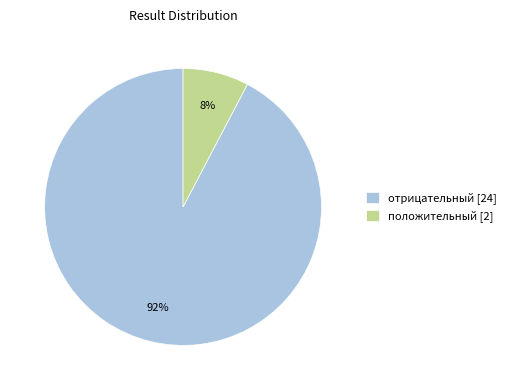

Do положительный [2] and отрицательный [24] together represent more than half of the pie?

Yes